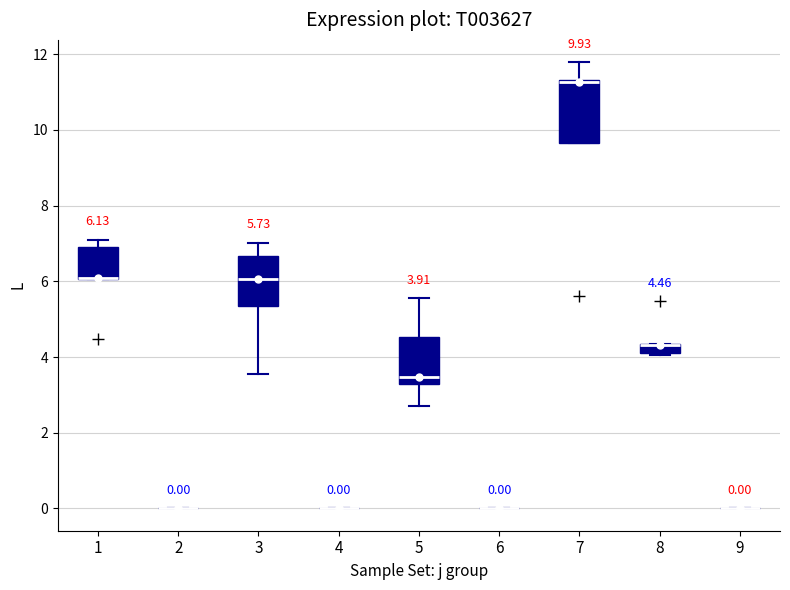

Which box is the tallest, from its lower edge to its upper edge?

7